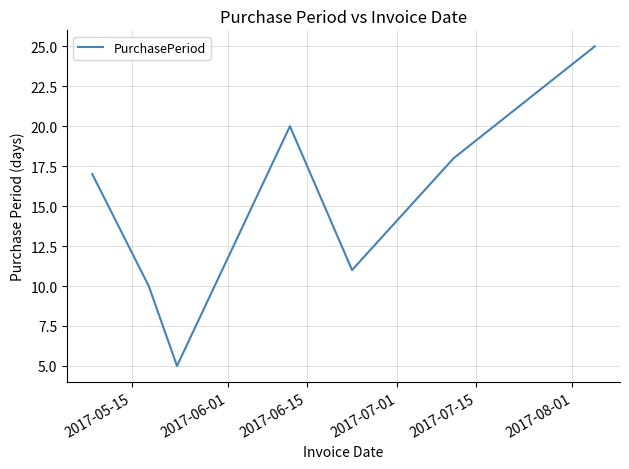

What is the greatest value displayed?

25